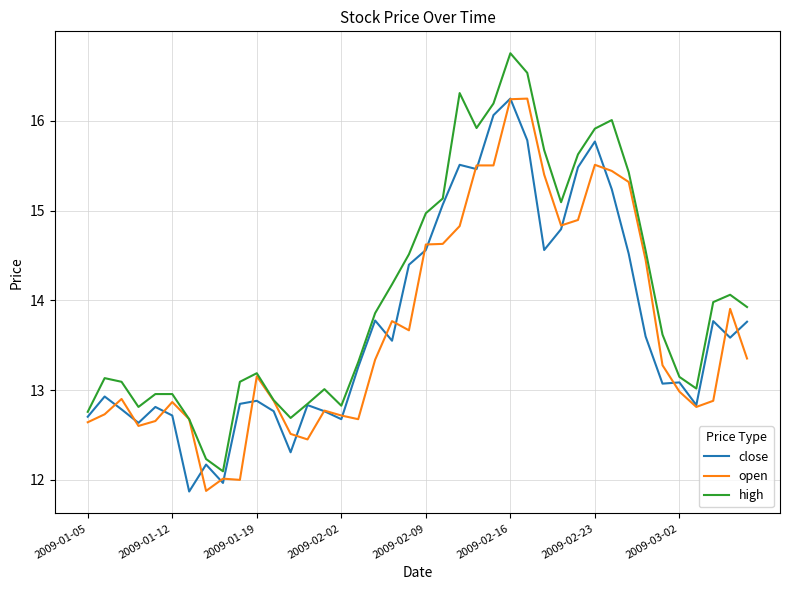

At how many categories does at least one series exceed 11?

40